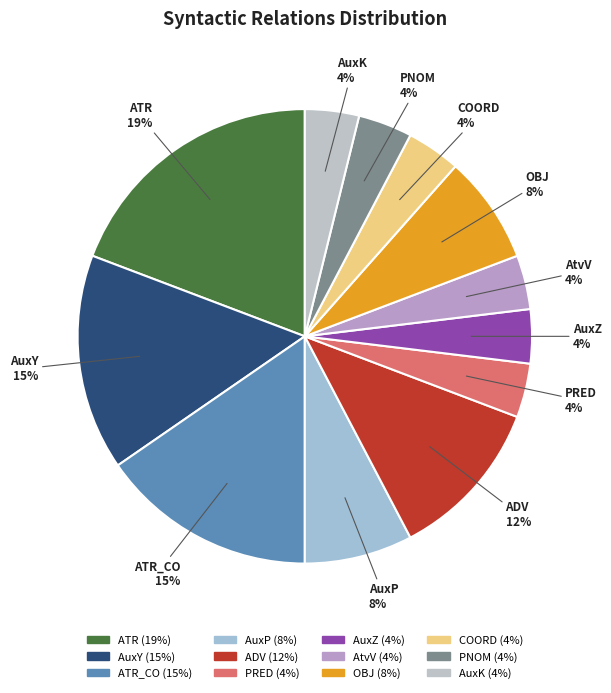

How many slices are in this pie chart?

12